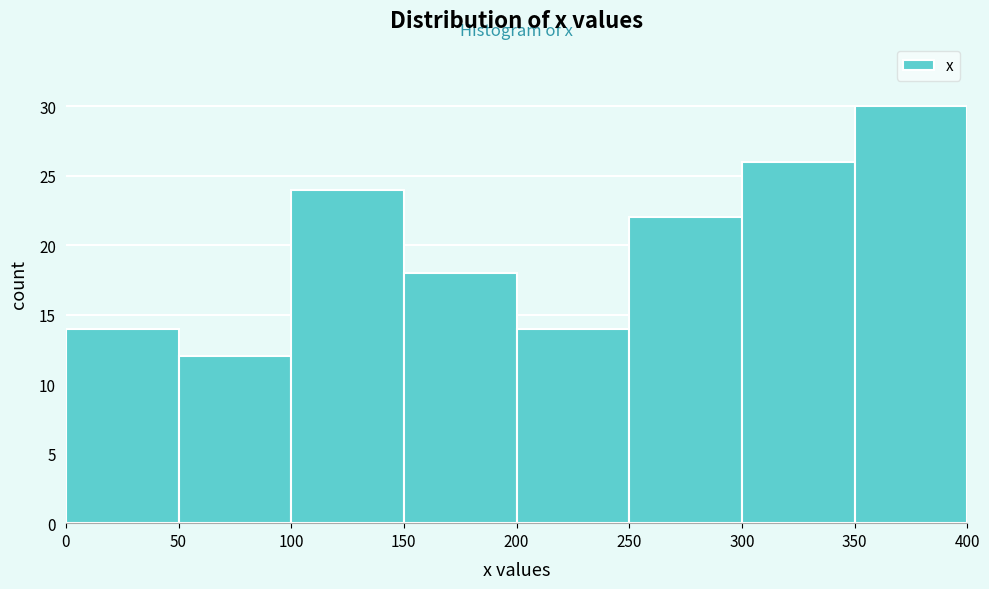

Which range on the x-axis has the tallest bar?

350 to 400